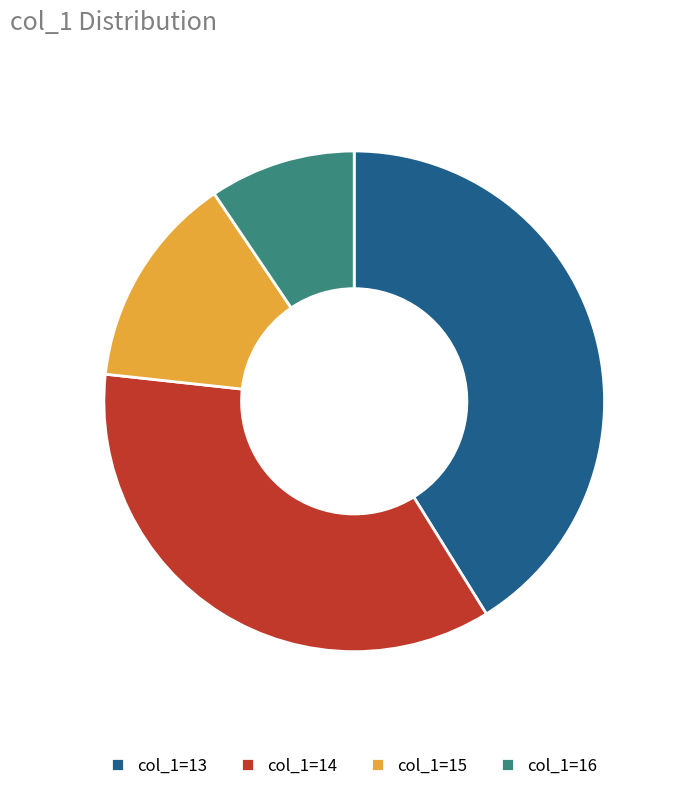

Which slice is the largest?

col_1=13